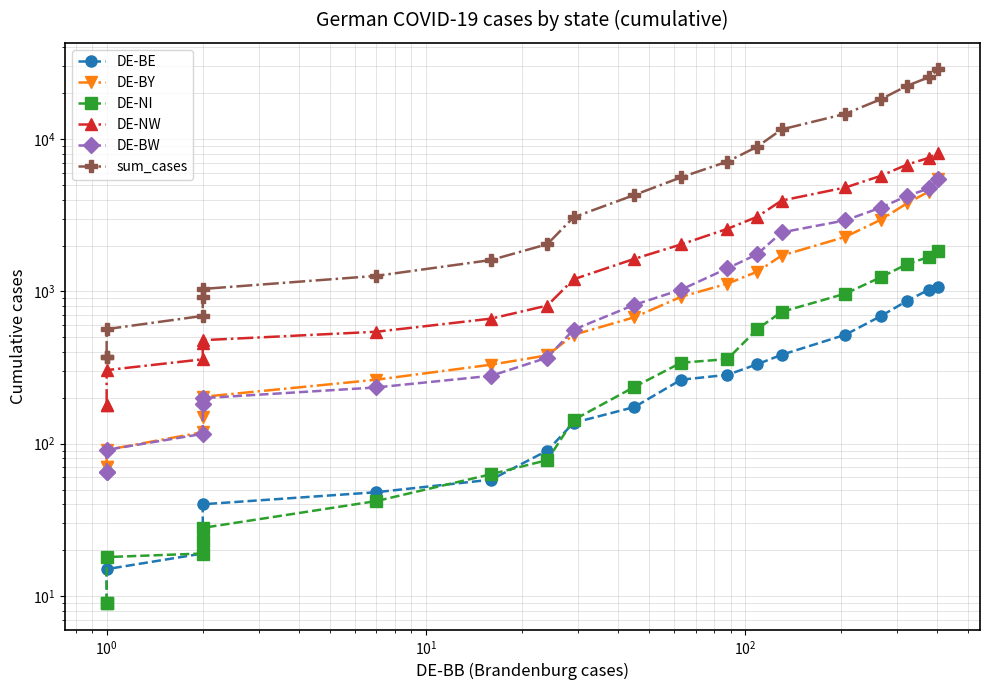

True or false: DE-BY has a value of 114 at $\mathdefault{10^{3}}$.

False